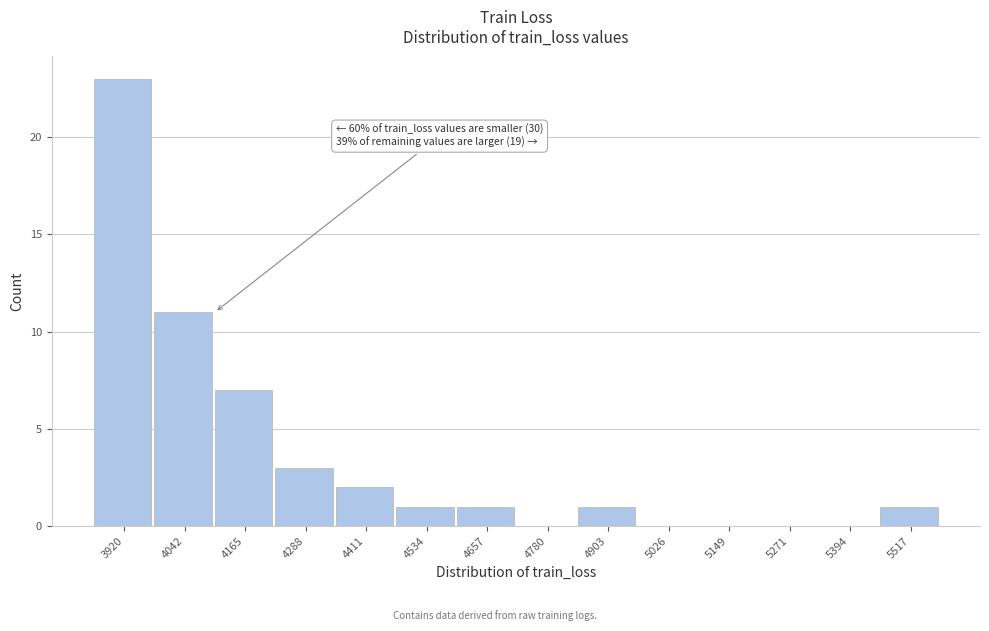

Reading left to right, extract all data points from this chart.

3920=23	4042=11	4165=7	4288=3	4411=2	4534=1	4657=1	4780=0	4903=1	5026=0	5149=0	5271=0	5394=0	5517=1